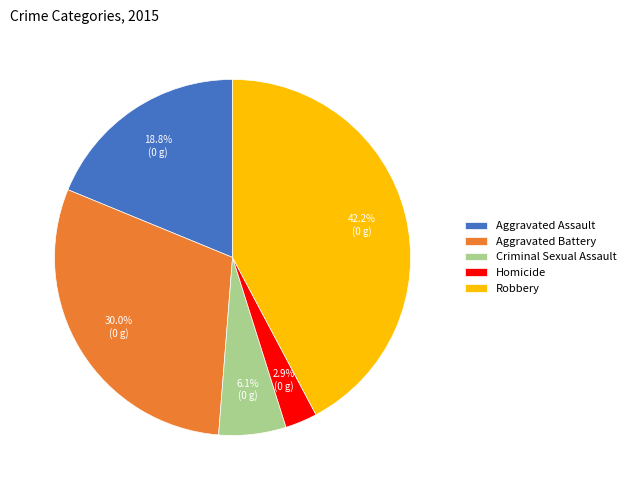

How many segments does this pie chart have?

5